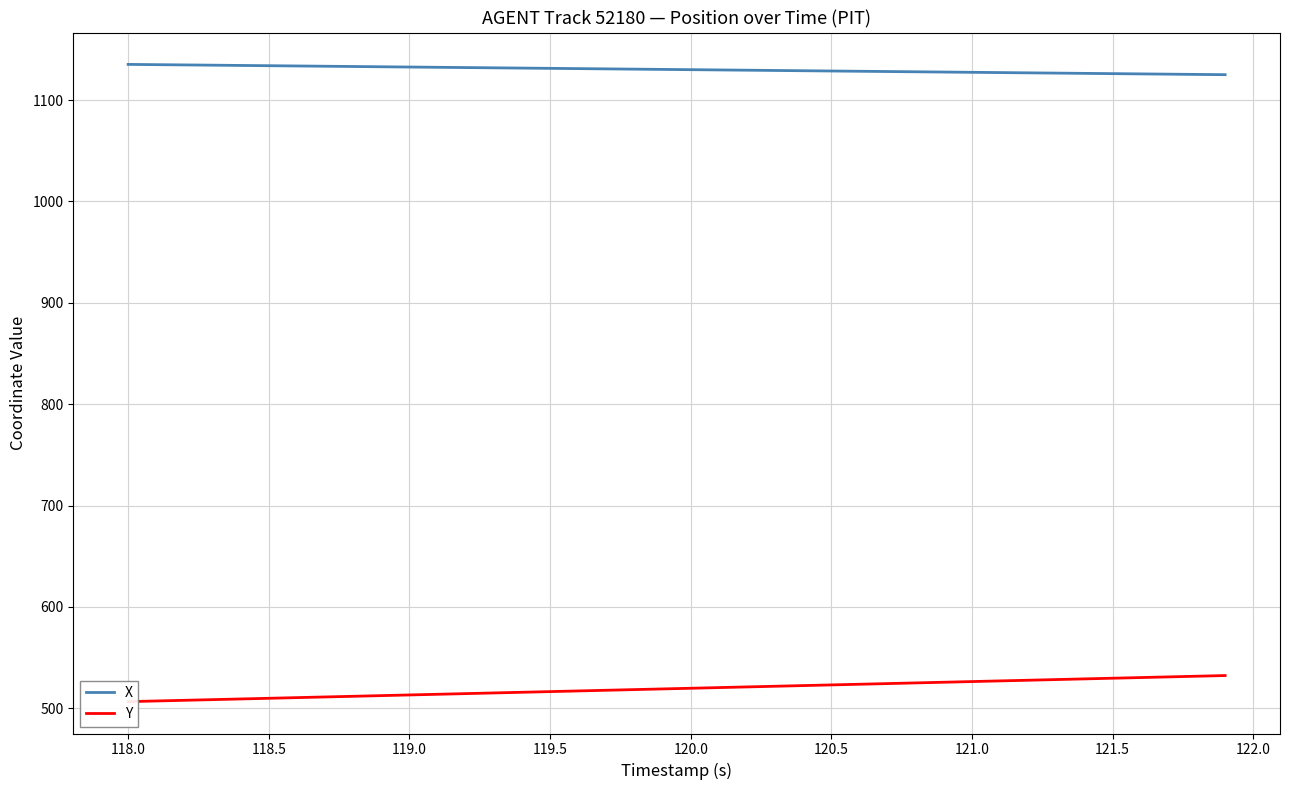

The value of X at 121.0 is 1887.5. True or false?

False